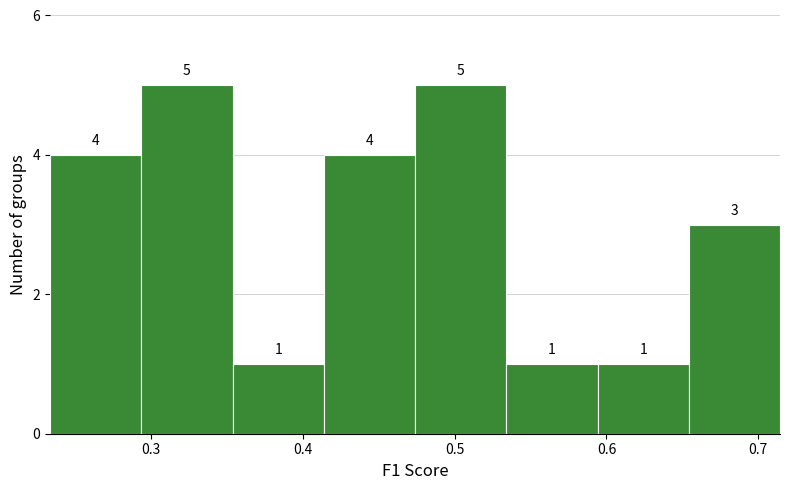

What is the height of the bar covering 0.65 to 0.71 on the x-axis? The bar edges are not printed on the chart, so give them approximately, as read against the axis.

3